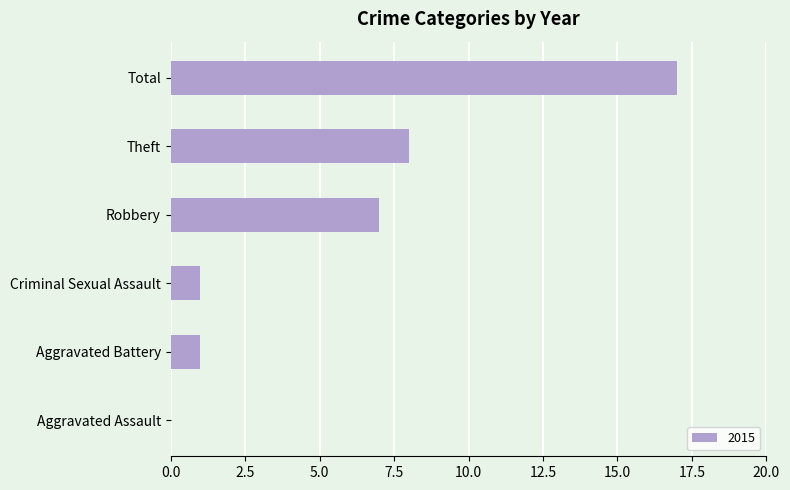

Which label corresponds to the largest value in the chart?

Total